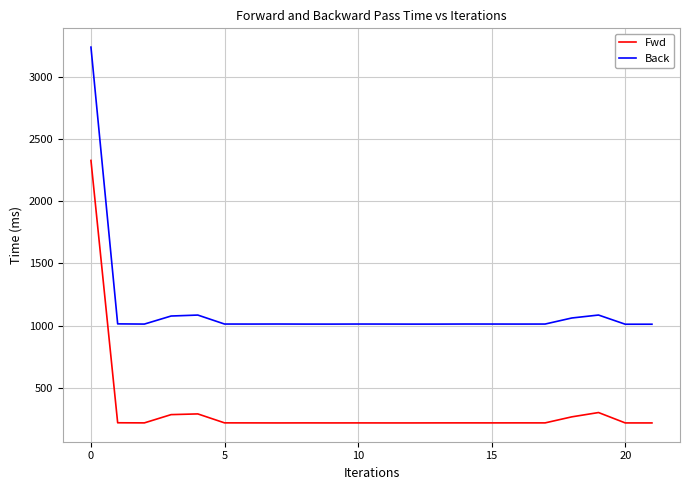

What is the greatest value displayed?

3236.8